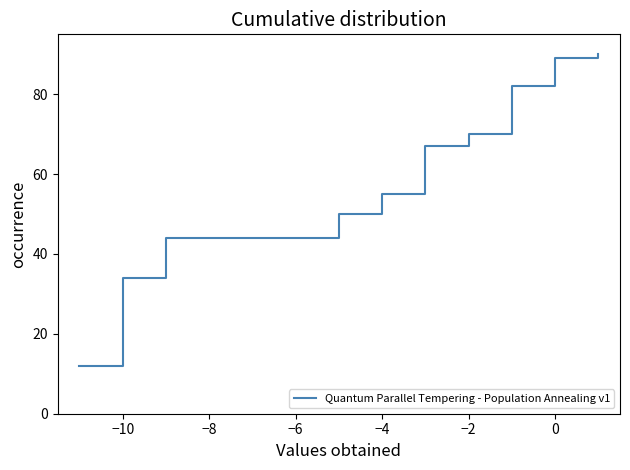

What is the greatest value displayed?

90